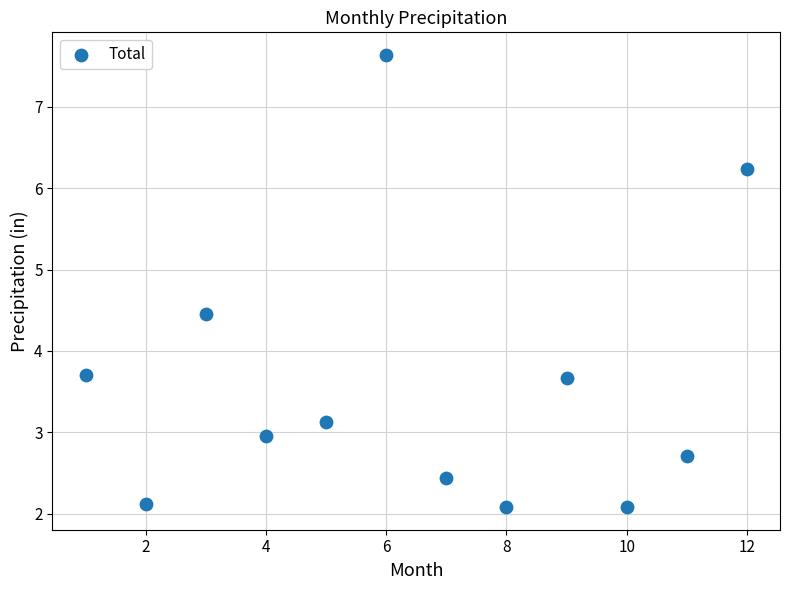

What is the range of Y values (max minus min)?

5.6